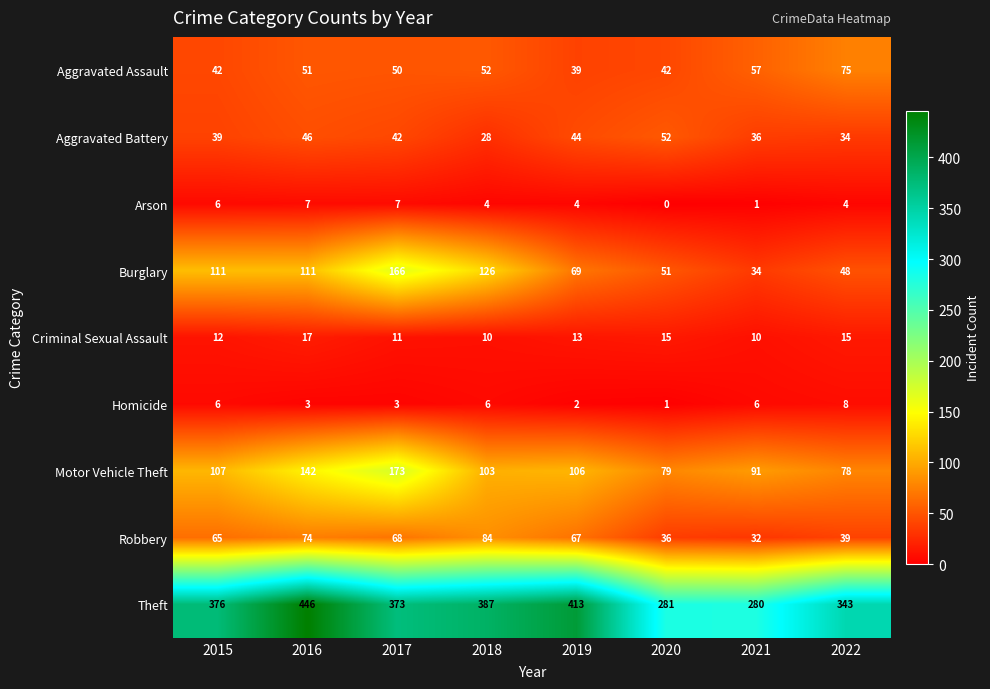

What is the difference between the maximum and minimum values in the Theft series?

166